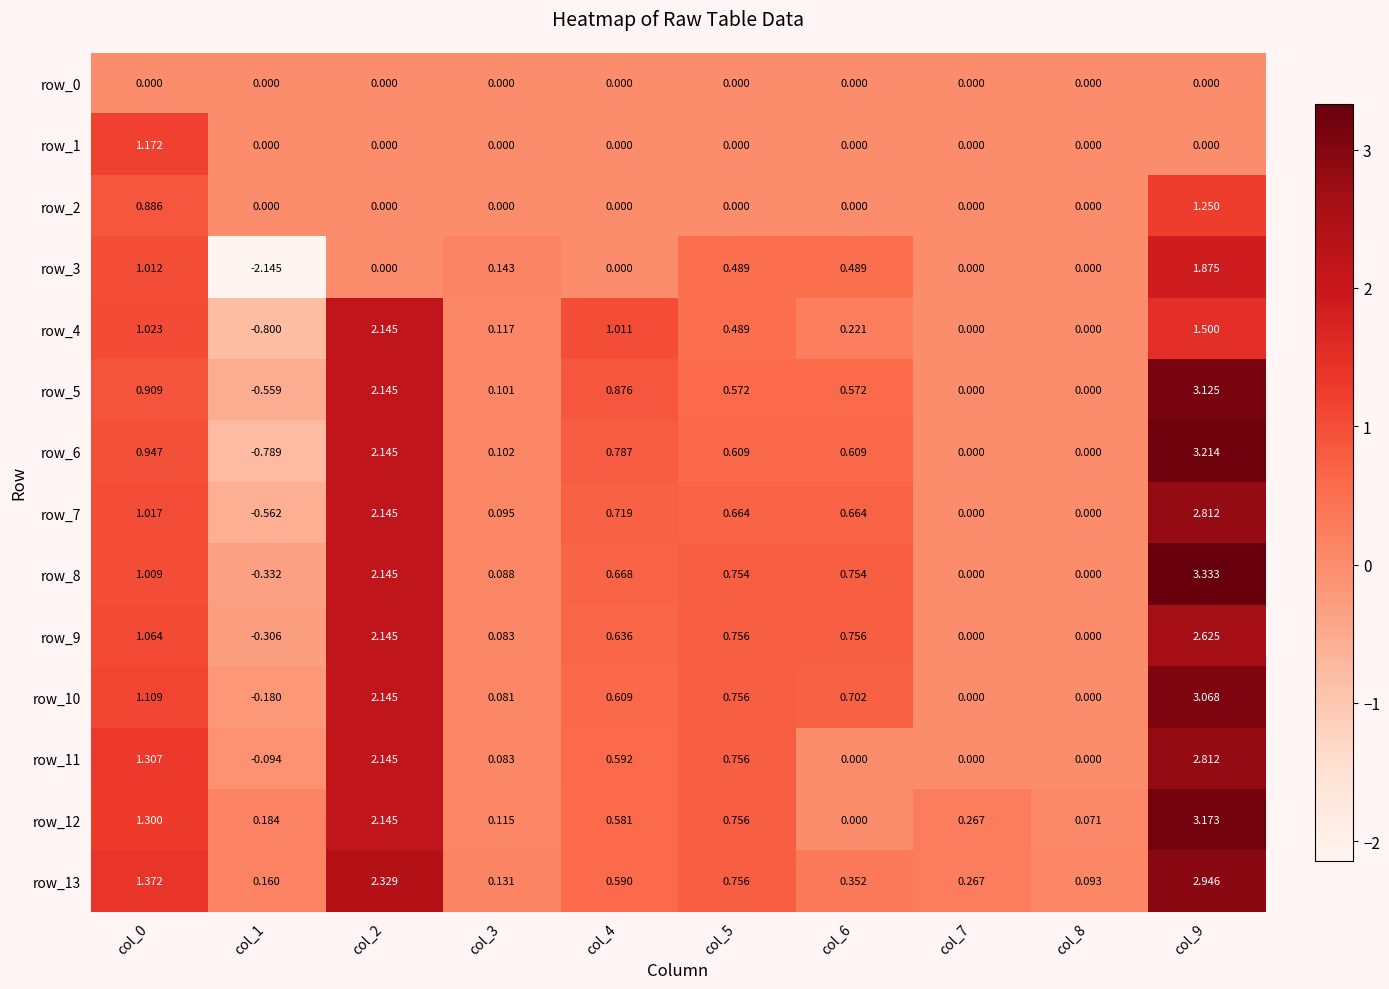

Is the value of row_7 at col_4 greater than the value of row_5 at col_3?

Yes